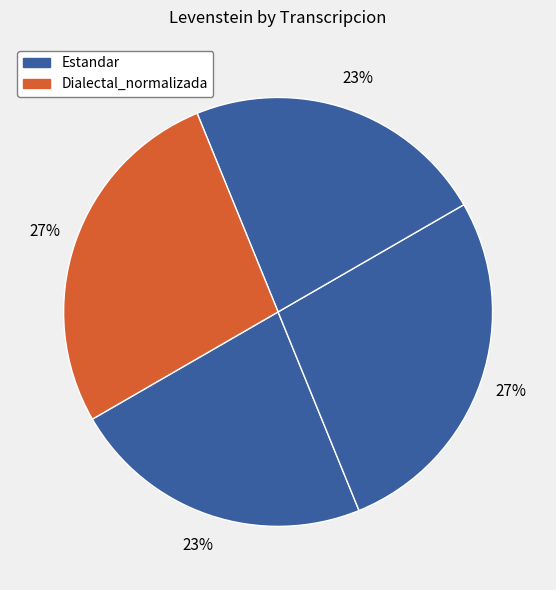

How many segments does this pie chart have?

4